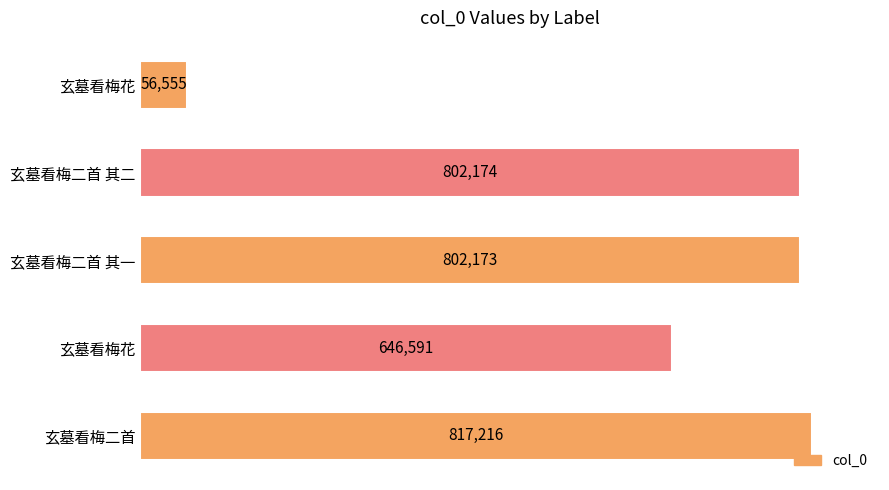

How many categories are shown in the chart?

5